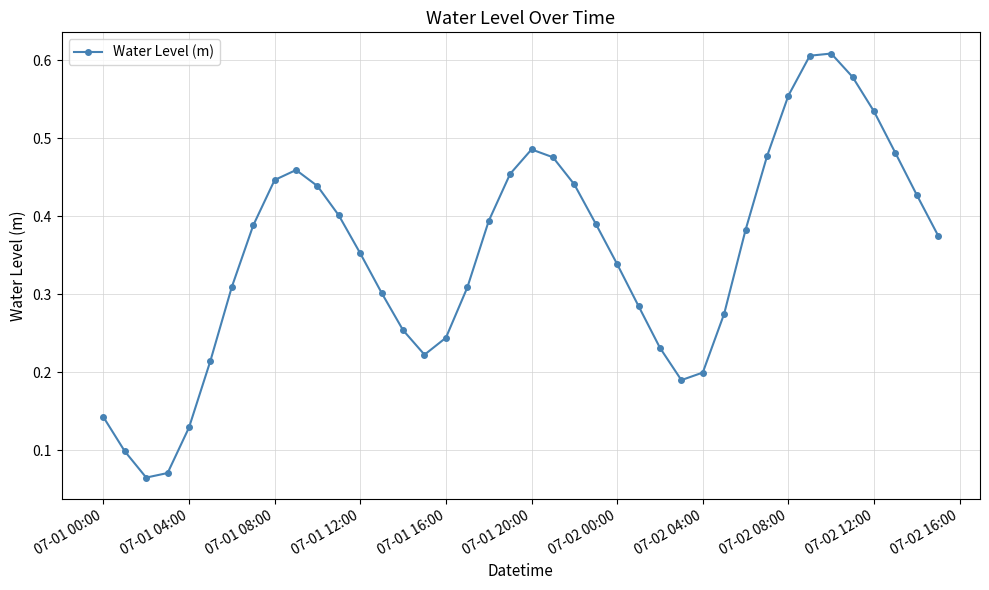

What is the sum of all values?

14.0